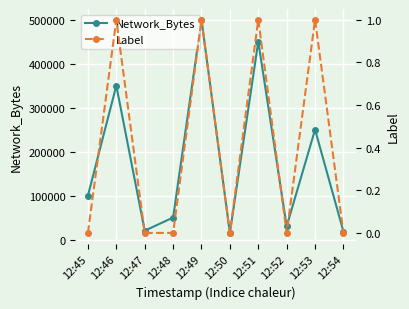

At how many categories does at least one series exceed 3953?

10